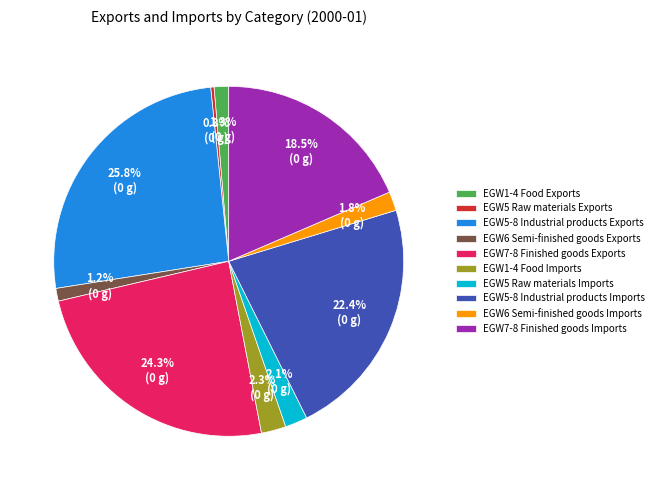

To the nearest percent, what percentage of the pie is EGW6 Semi-finished goods Imports?

2%